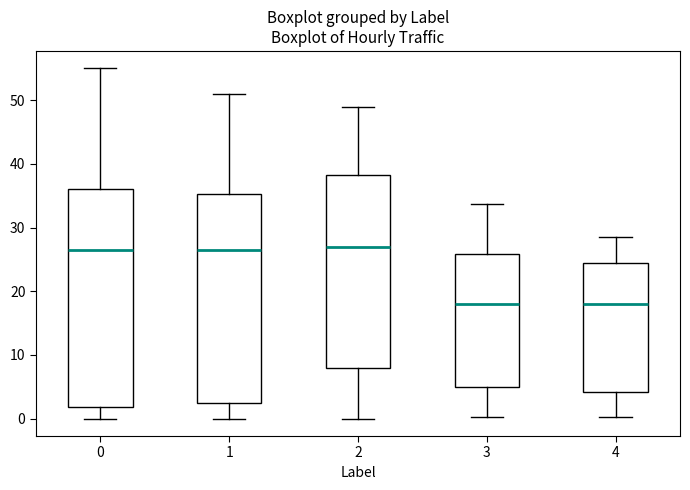

Reading left to right, transcribe this box plot: for each box, give where its median line is, the range the box spans, and where its two whiskers end, as read against the y-axis. The values are not printed on the chart, so give them approximately, as read against the axis.

0: median 27, box 2 to 36, whiskers 0 to 55
1: median 27, box 3 to 35, whiskers 0 to 51
2: median 27, box 8 to 38, whiskers 0 to 49
3: median 18, box 5 to 26, whiskers 0 to 34
4: median 18, box 4 to 24, whiskers 0 to 29